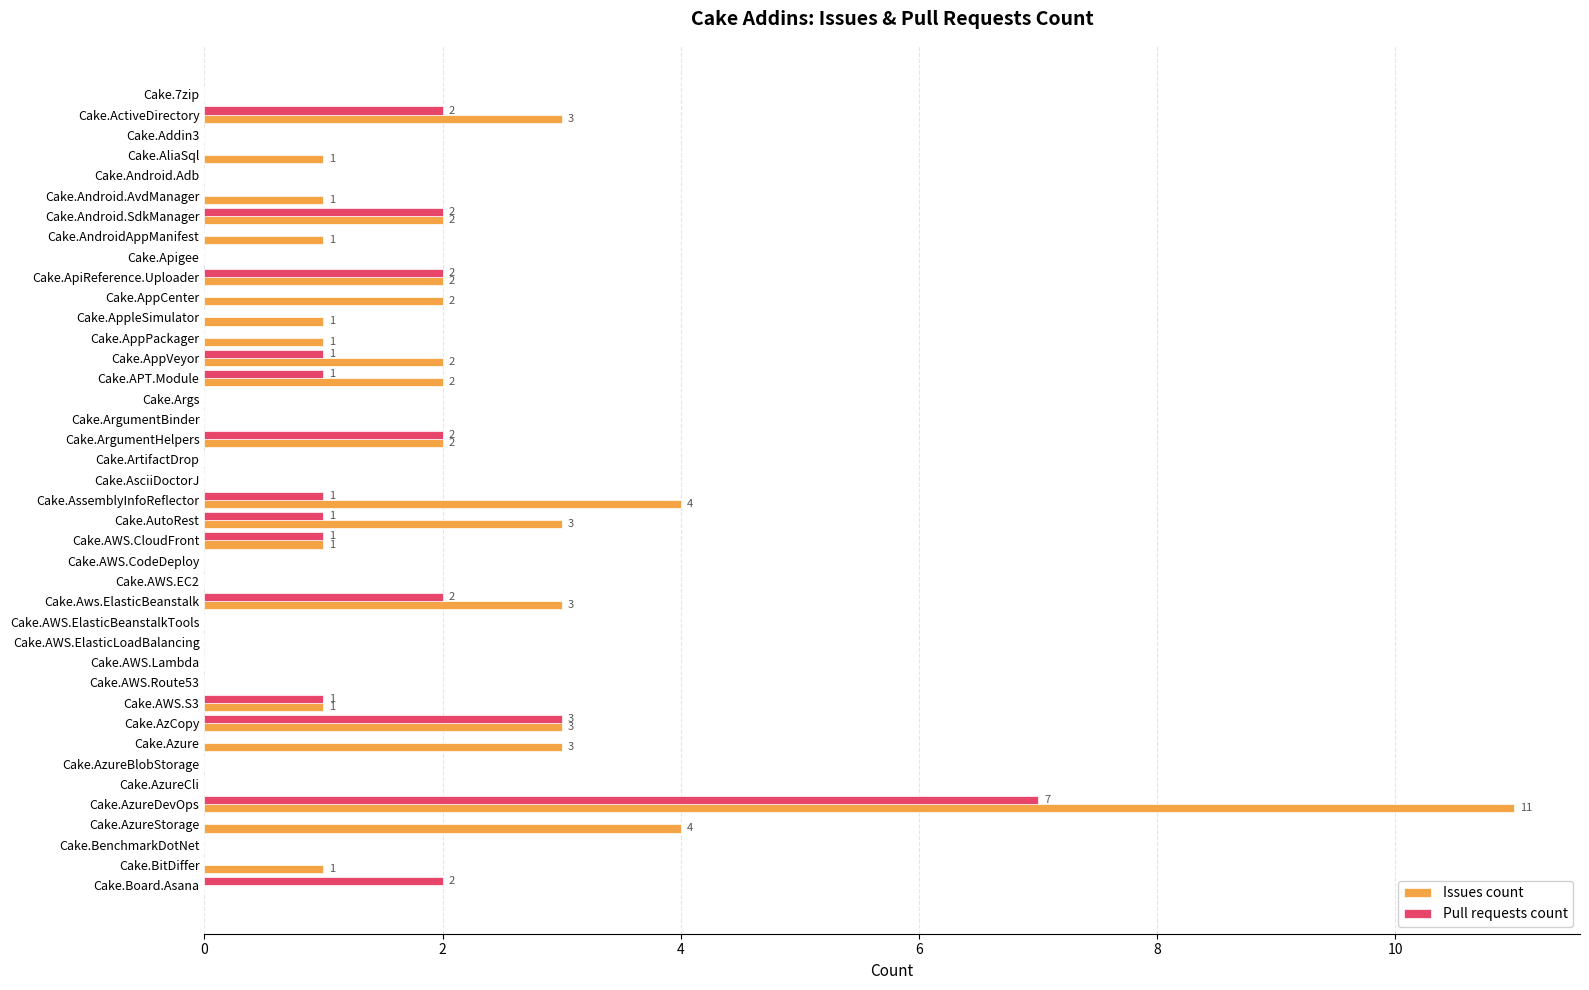

Between Cake.APT.Module and Cake.AWS.Lambda, which series saw the biggest shift?

Issues count